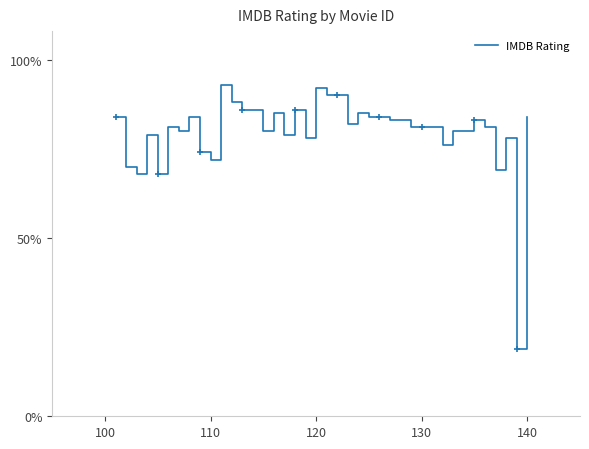

Does the chart have visible grid lines?

No